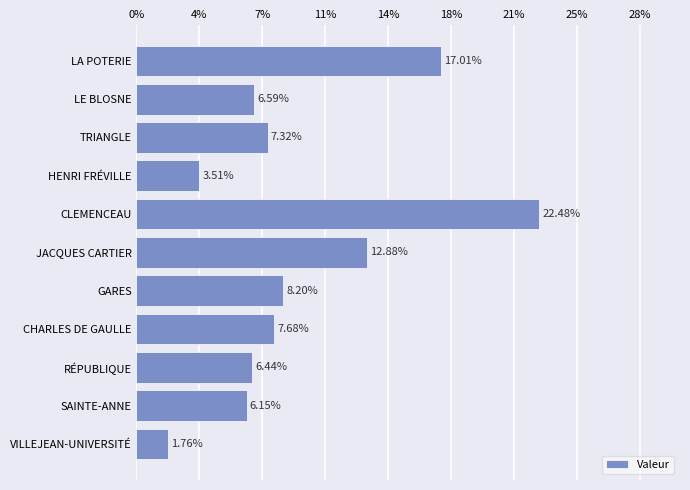

Are the bars horizontal?

Yes